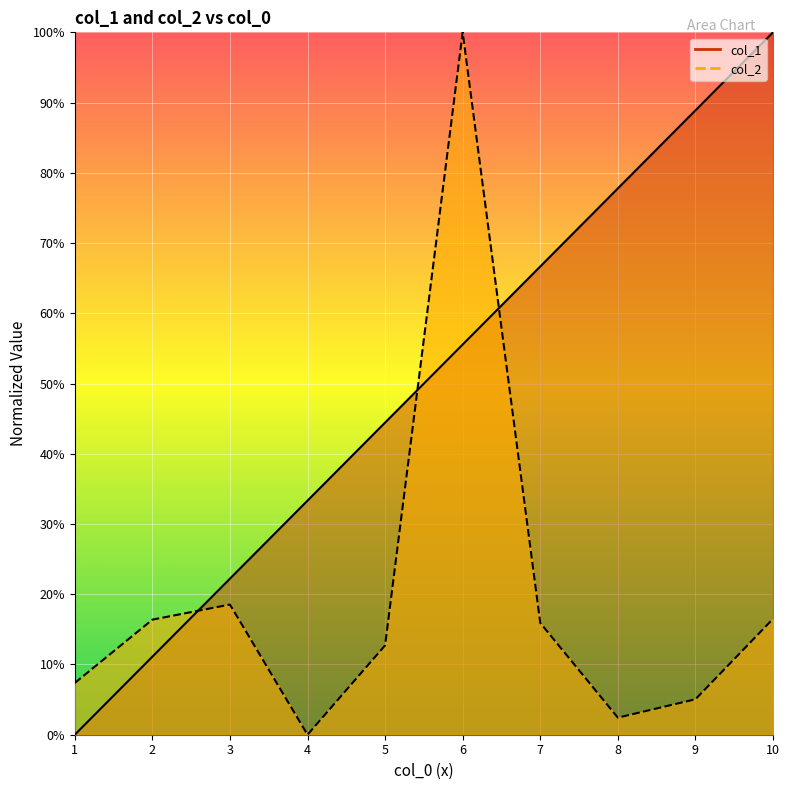

Which category has the highest value across all series?

10